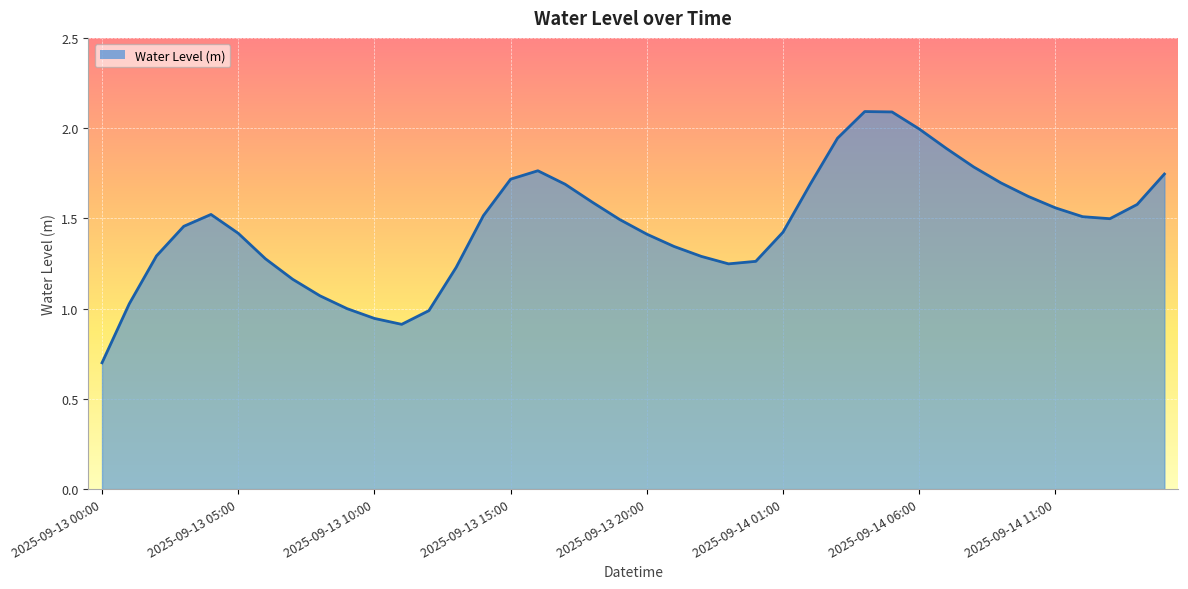

What is the greatest value displayed?

2.1